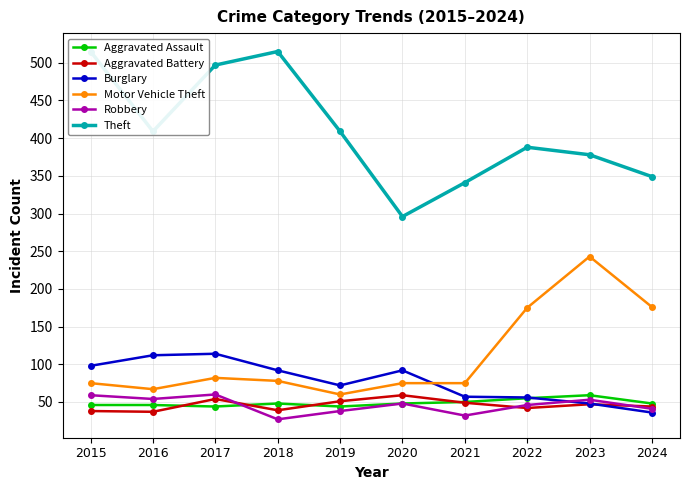

List the series in order of their peak value, highest first.

Theft, Motor Vehicle Theft, Burglary, Robbery, Aggravated Assault, Aggravated Battery